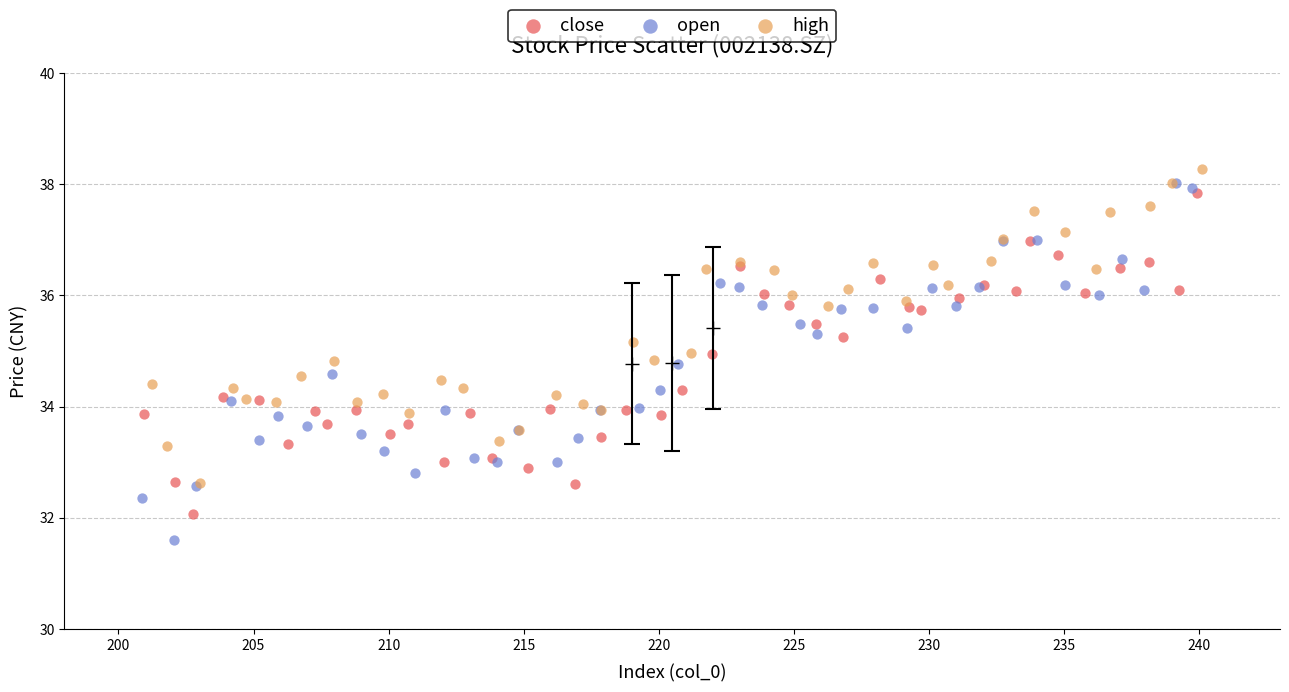

What are all the series names shown in the legend?

close, open, high